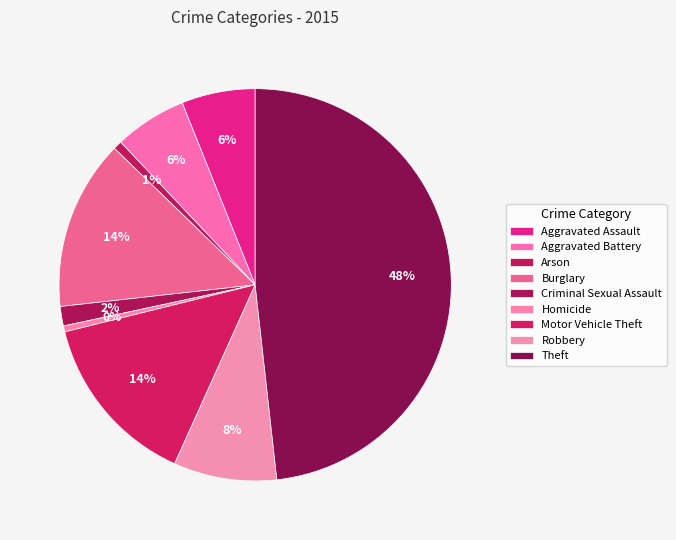

How many slices are in this pie chart?

9